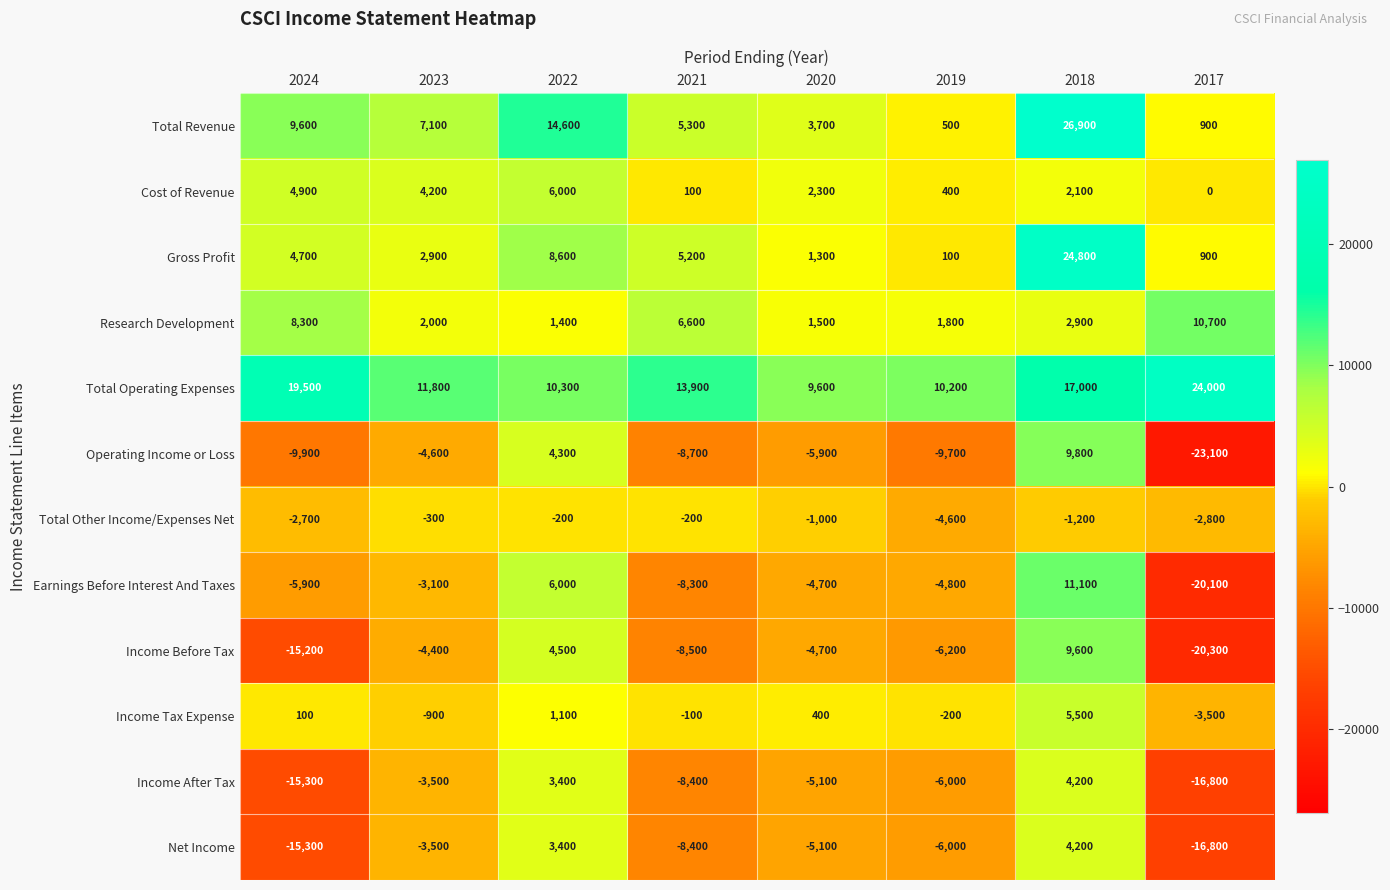

Is it true that Total Operating Expenses equals 11800 at 2023?

True